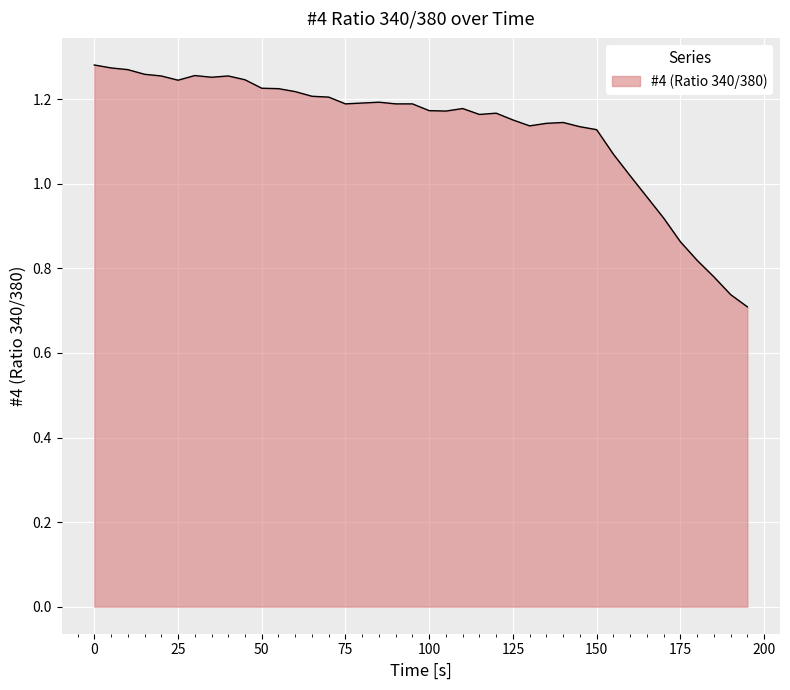

What is the difference between the maximum and minimum values?

0.6